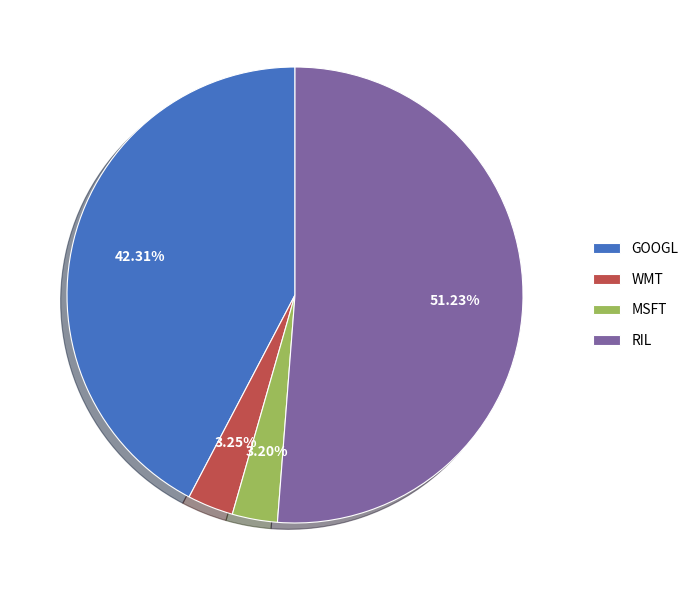

True or false: GOOGL accounts for 28% of the total.

False